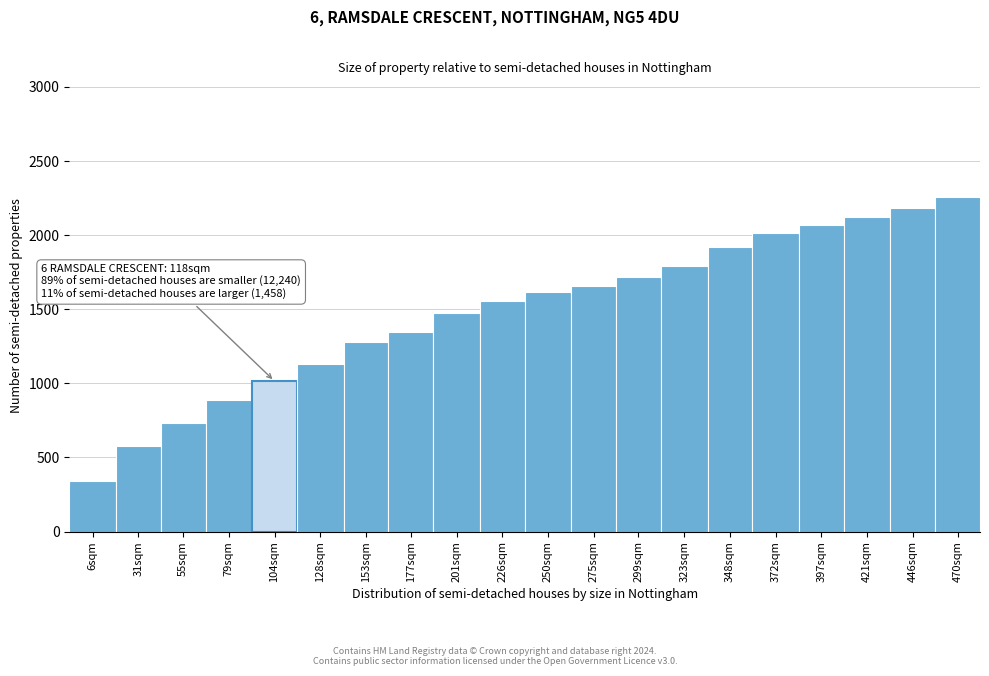

Reading left to right, list all the values displayed in this chart.

6sqm=343	31sqm=575	55sqm=731	79sqm=891	104sqm=1015	128sqm=1131	153sqm=1279	177sqm=1347	201sqm=1473	226sqm=1557	250sqm=1619	275sqm=1655	299sqm=1719	323sqm=1793	348sqm=1917	372sqm=2011	397sqm=2071	421sqm=2119	446sqm=2185	470sqm=2255